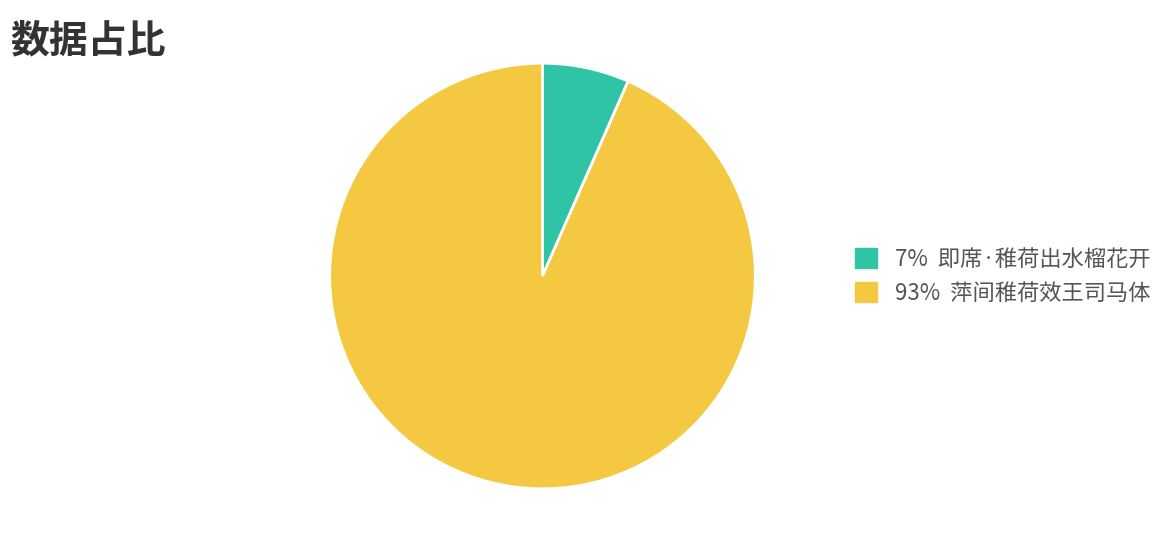

Do 93% 萍间稚荷效王司马体 and 7% 即席·稚荷出水榴花开 together represent more than half of the pie?

Yes